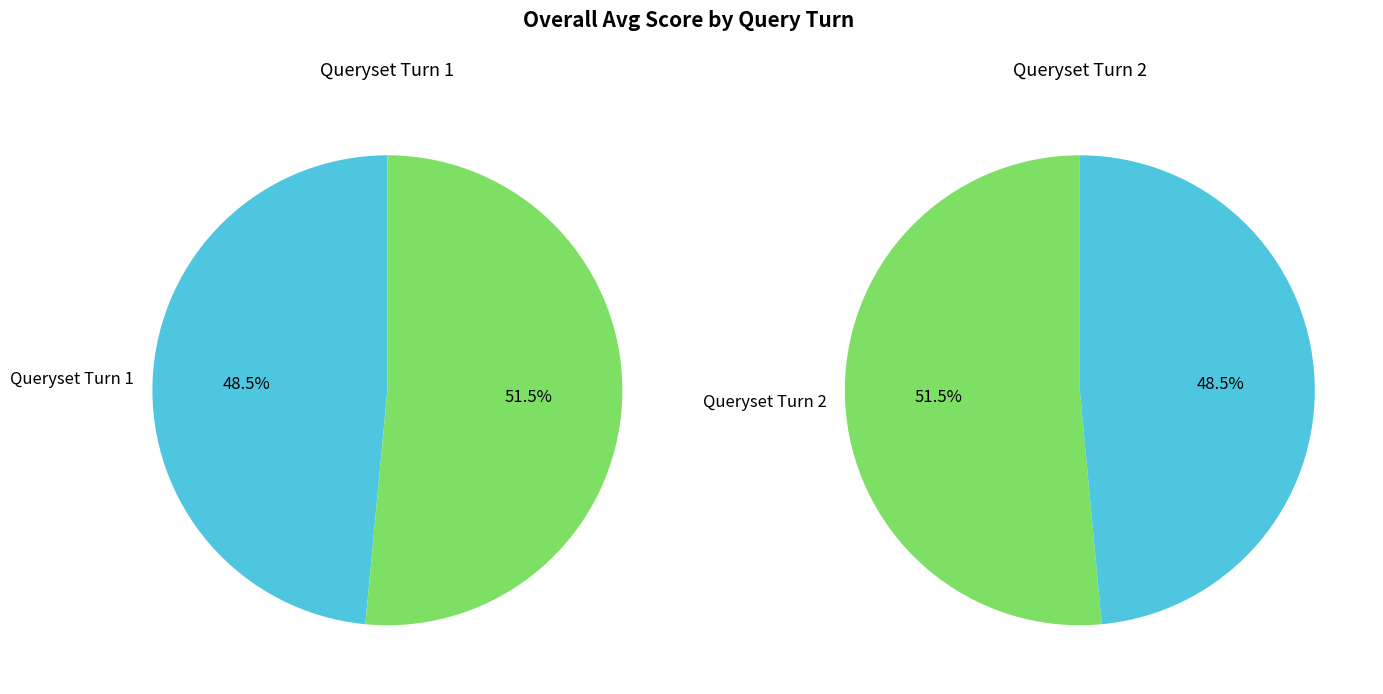

What portion of the pie excludes Queryset Turn 2?

48.5%